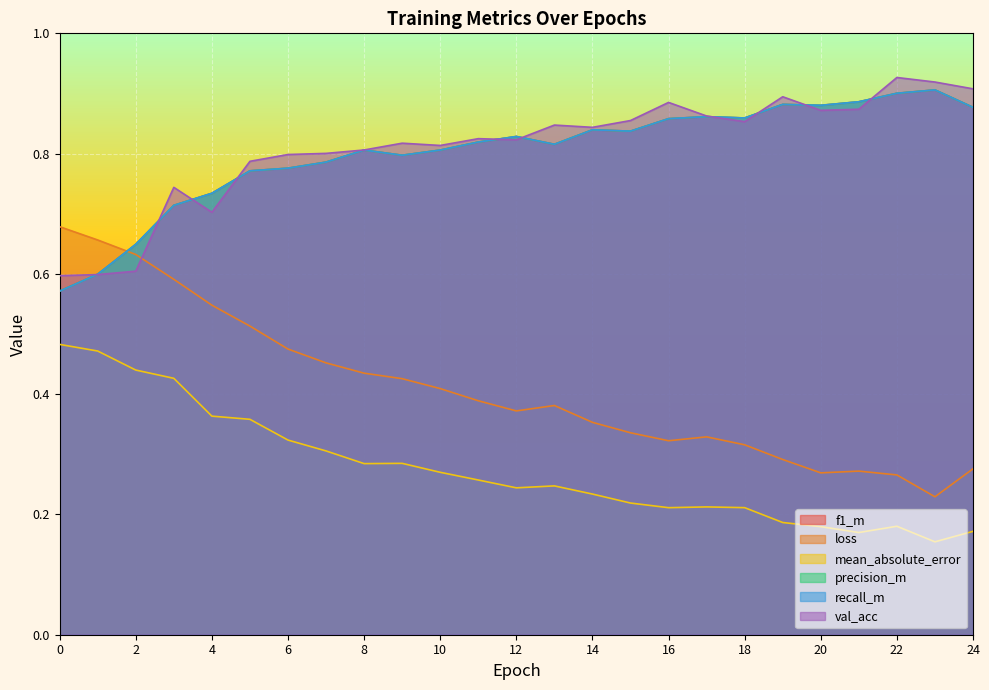

List the labels in order of loss value, largest first.

0, 1, 2, 3, 4, 5, 6, 7, 8, 9, 10, 11, 13, 12, 14, 15, 17, 16, 18, 19, 24, 21, 20, 22, 23